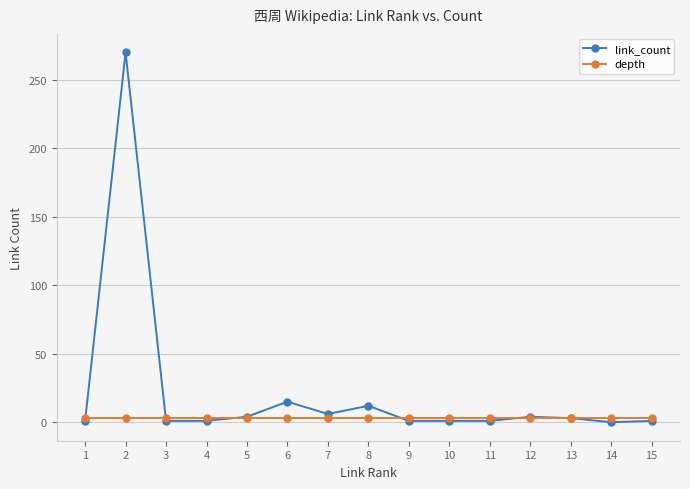

What is the greatest value displayed?

270